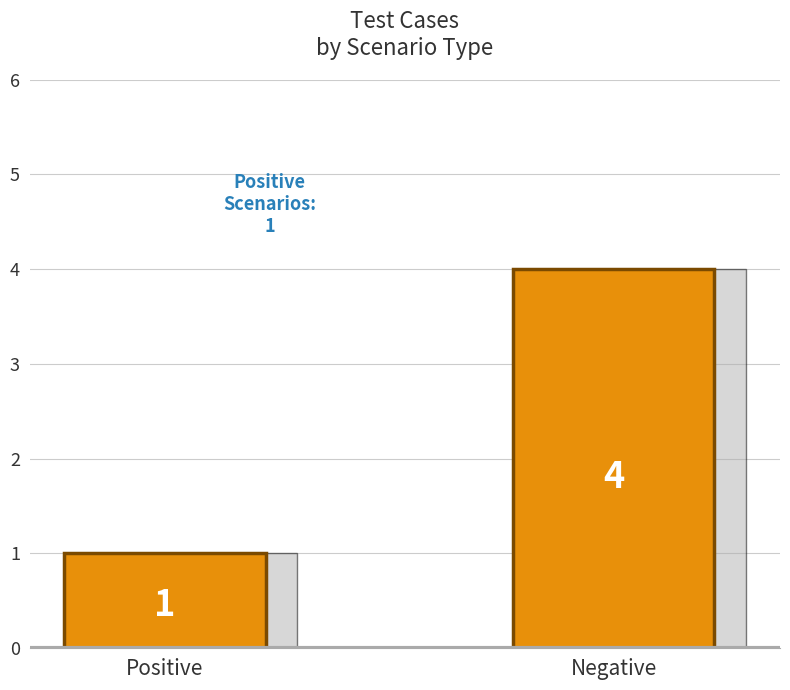

What is the change in value from Positive to Negative?

+3